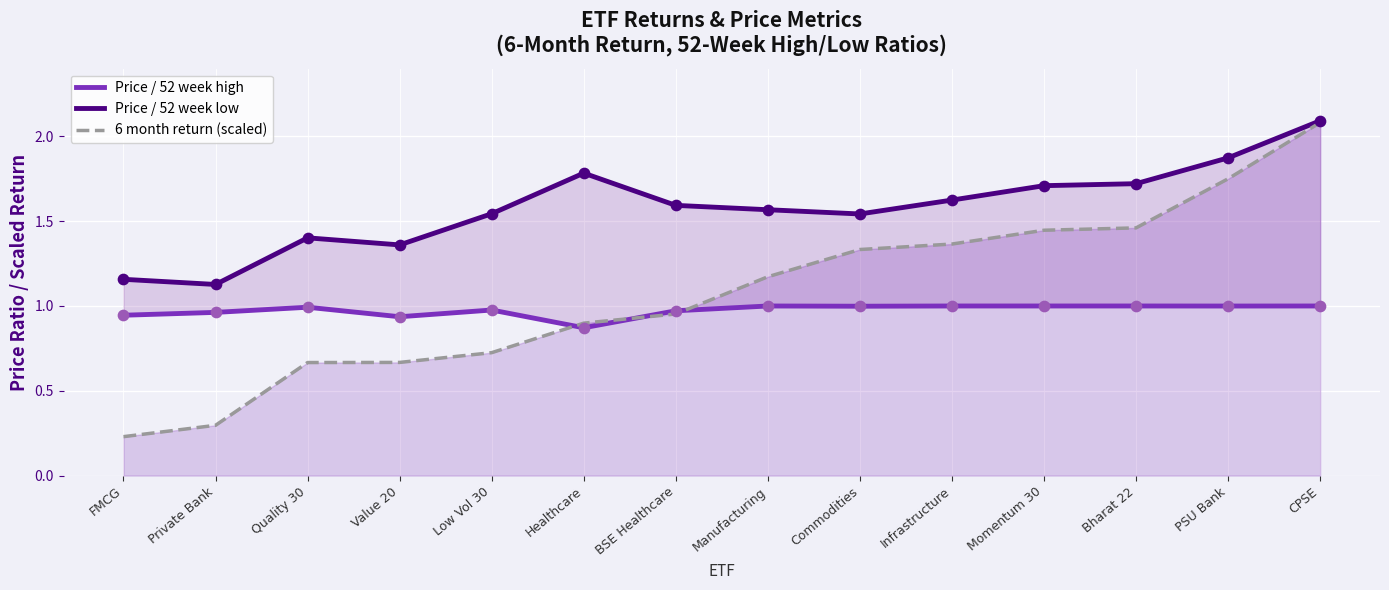

At which category is the sum across all series the highest?

CPSE